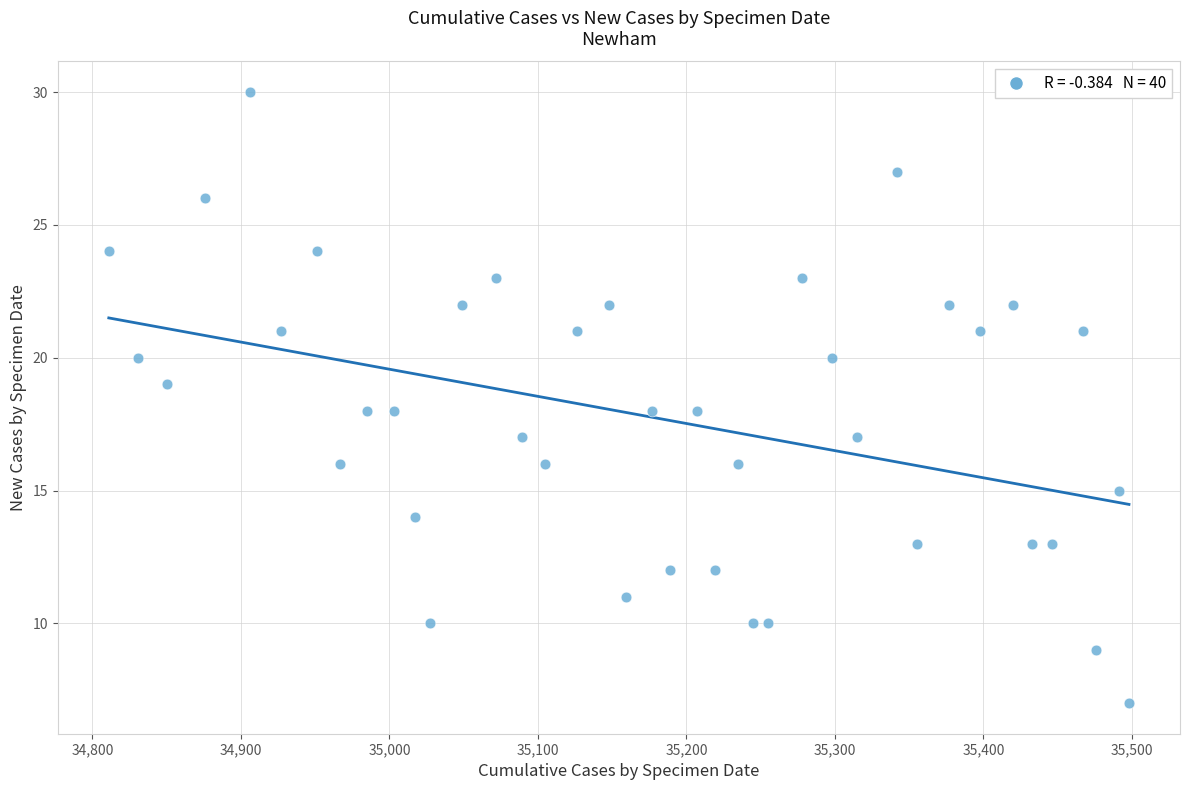

What is the range of Y values (max minus min)?

23